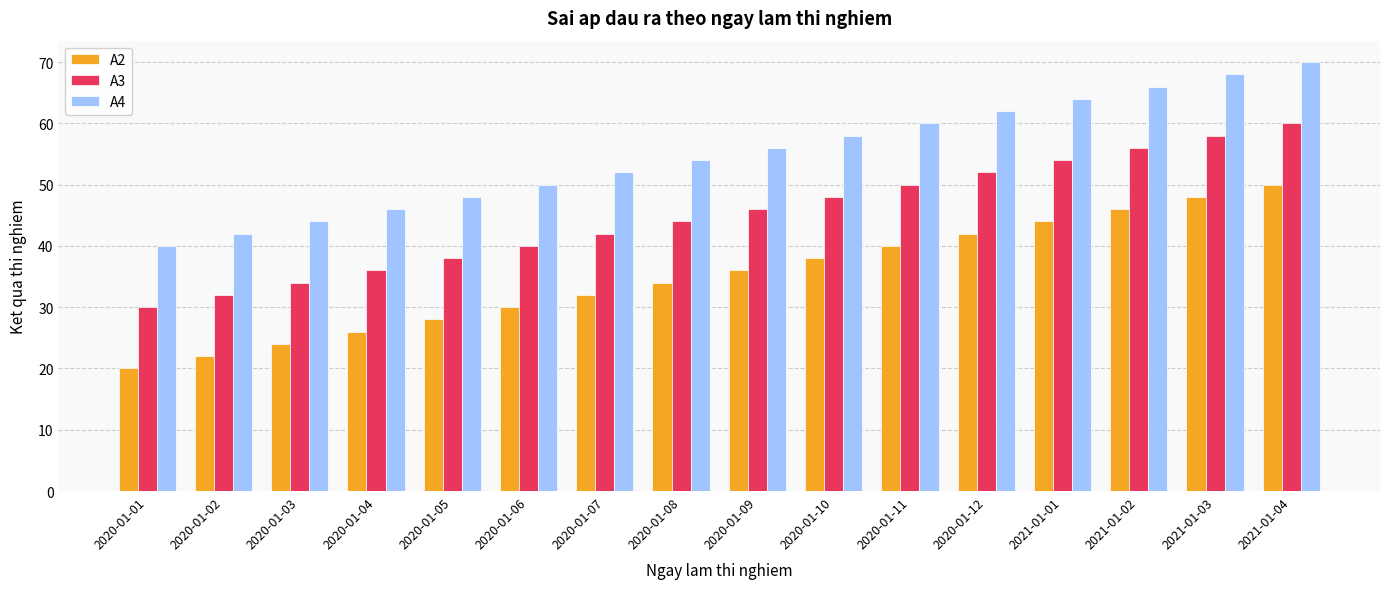

How many bars are there in each group?

3